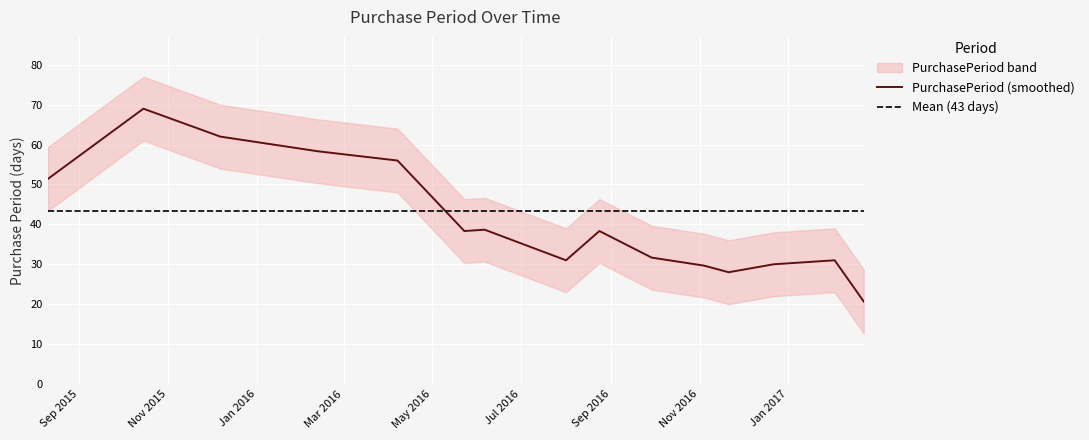

What is the minimum value for PurchasePeriod (smoothed)?

20.7